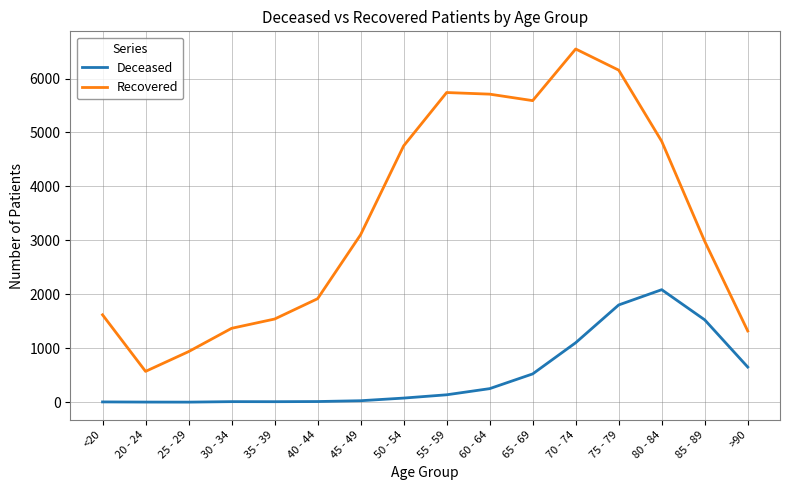

The Deceased series shows 252 at 60 - 64. True or false?

True